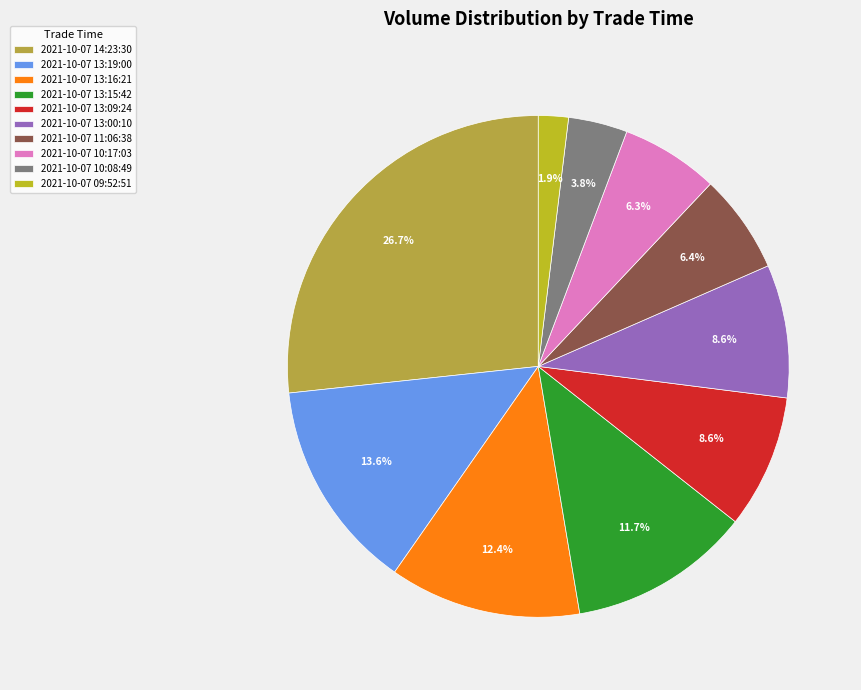

What percentage is the 2021-10-07 09:52:51 slice, to the nearest percent?

2%